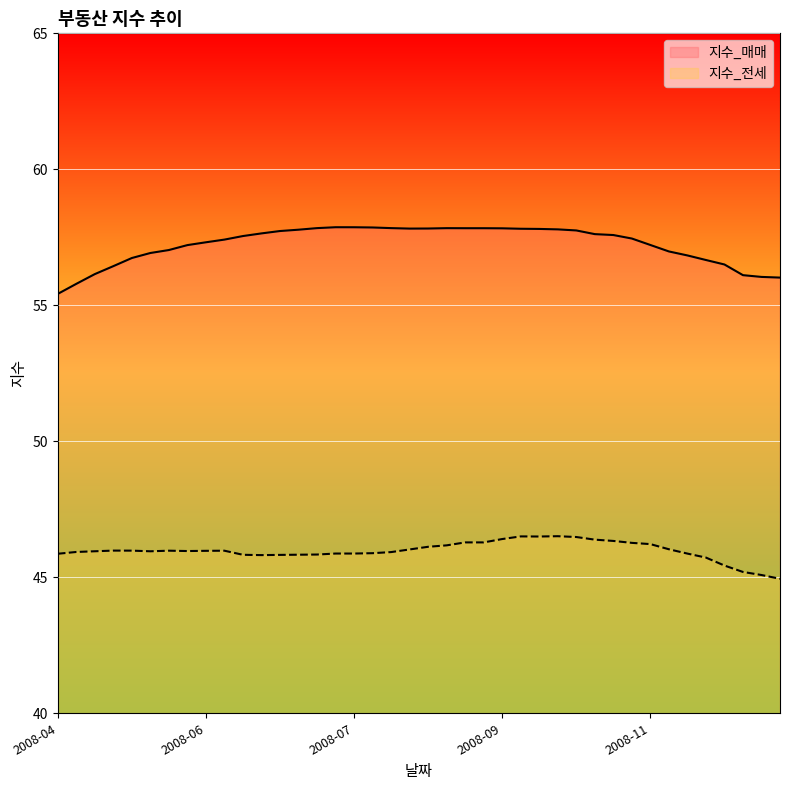

What is the sum of the 지수_전세 values at 2008-09-01 and 2008-05-12?

92.1